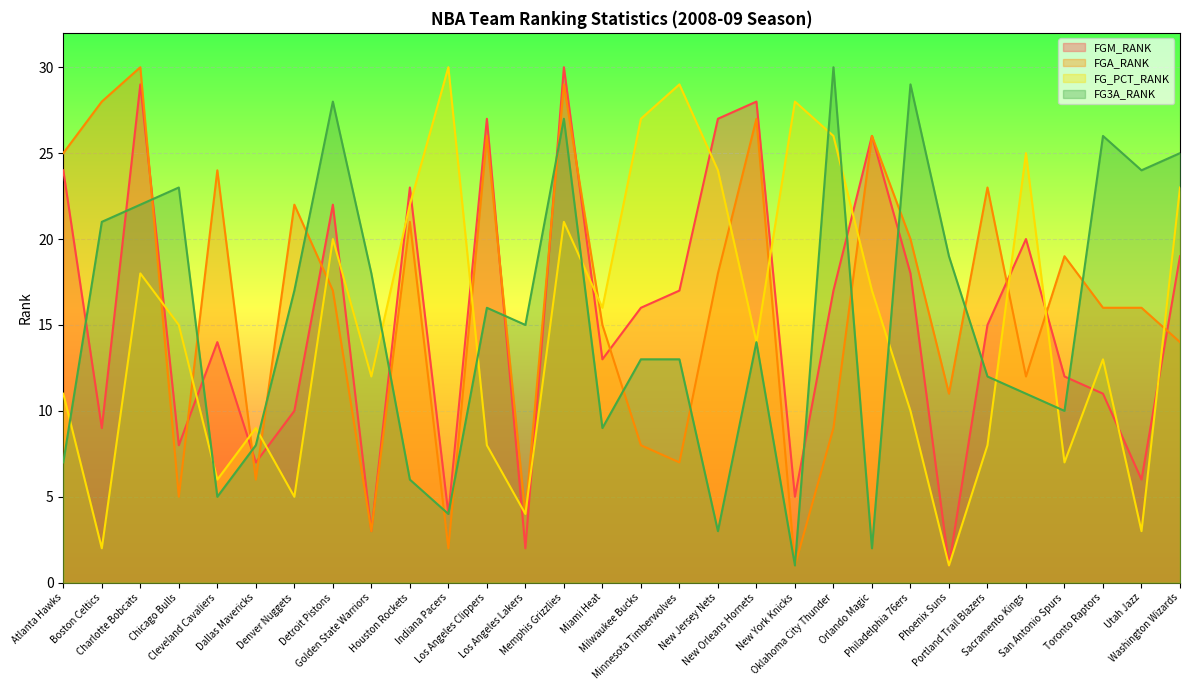

Which category has the lowest value across all series?

Phoenix Suns